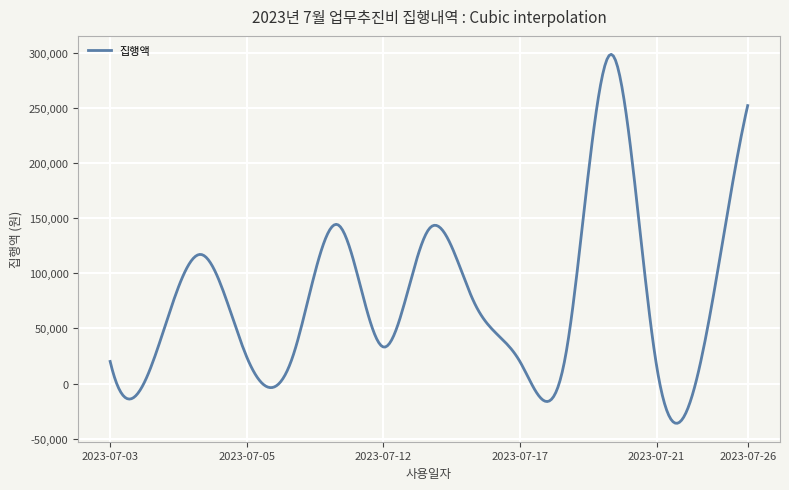

True or false: there are more than 2 points higher than both neighbors.

True